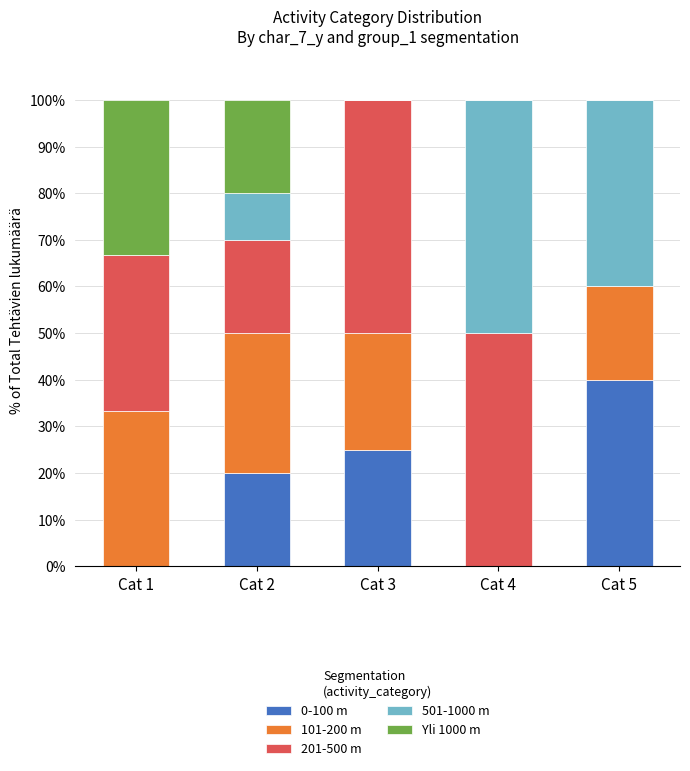

What is the maximum value for 0-100 m?

40.0